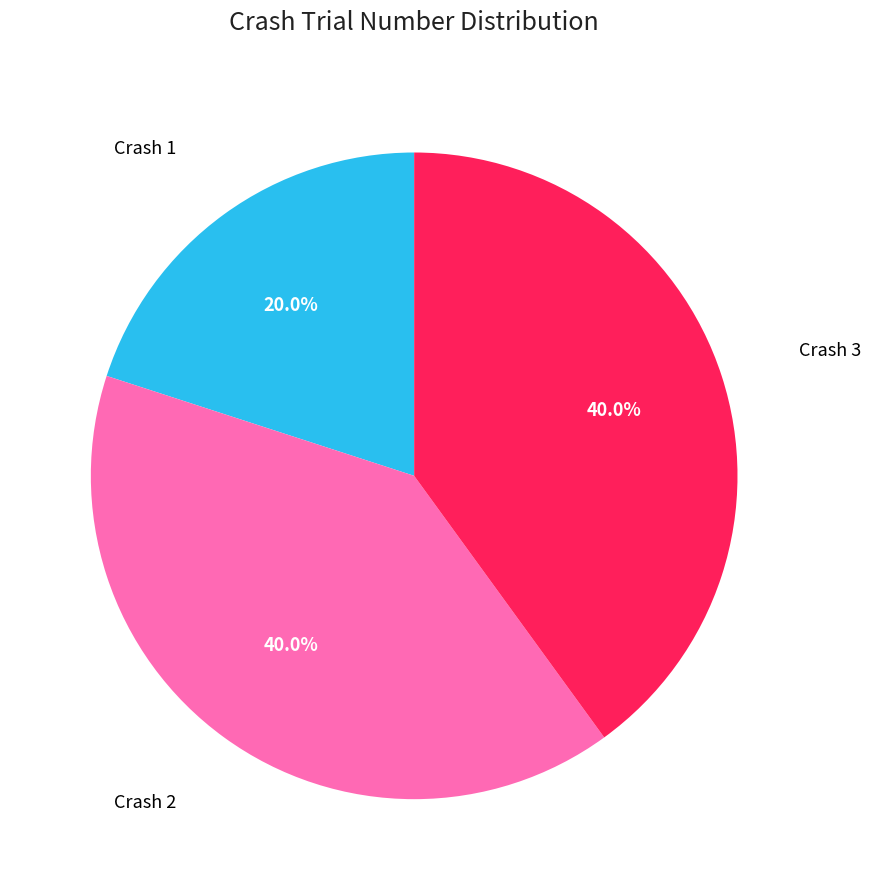

Between Crash 2 and Crash 1, which is larger?

Crash 2